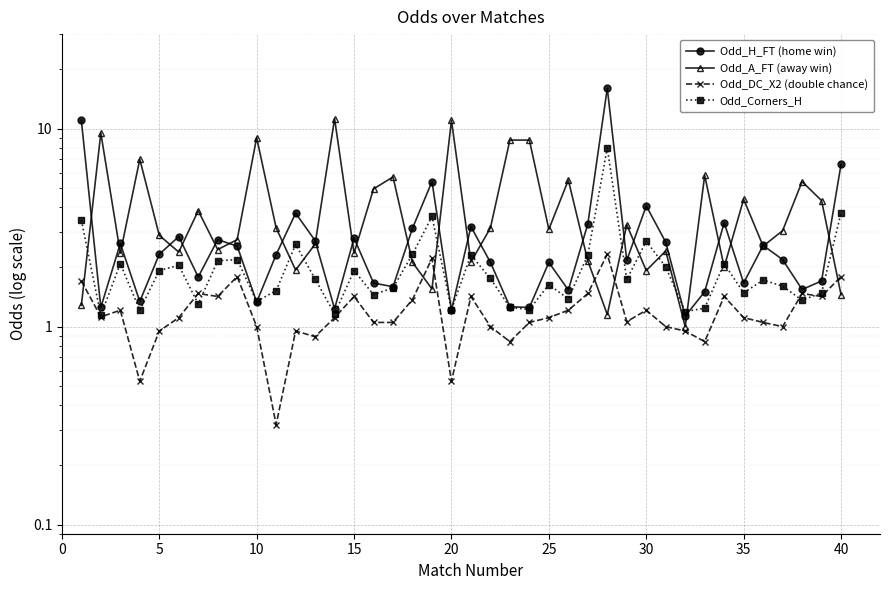

The value of Odd_Corners_H at 28 is 2.5. True or false?

False